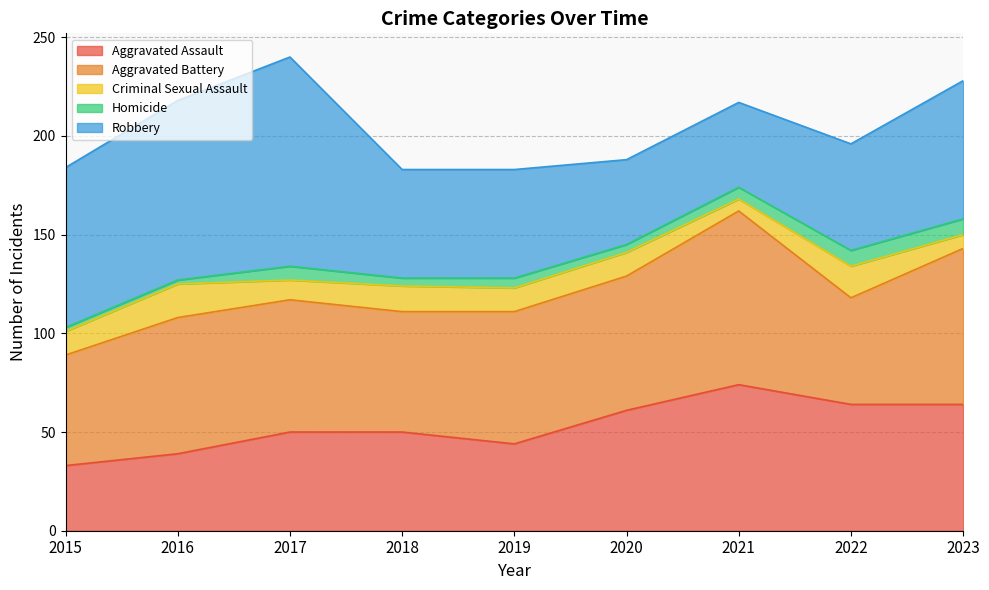

Between 2015 and 2023, which is larger?

2023